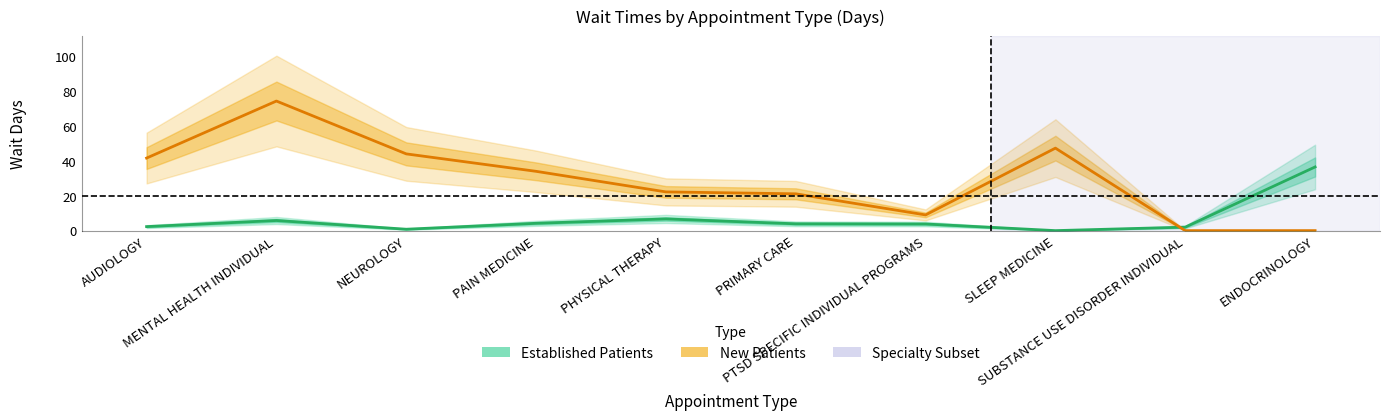

What is the difference between the Established Patients values at PTSD SPECIFIC INDIVIDUAL PROGRAMS and SLEEP MEDICINE?

3.8